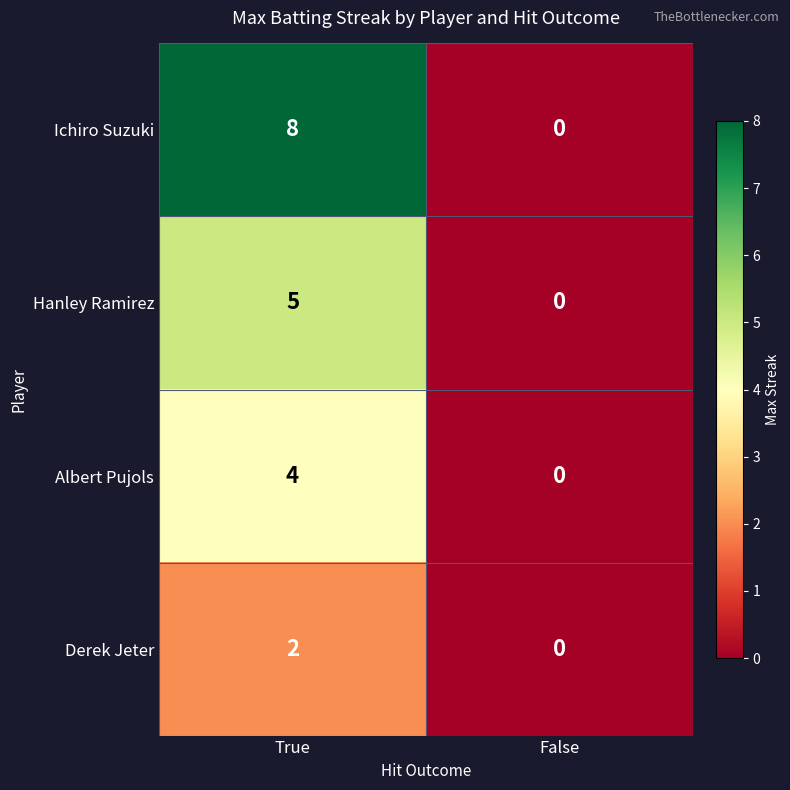

Is it true that Derek Jeter equals 0 at False?

True